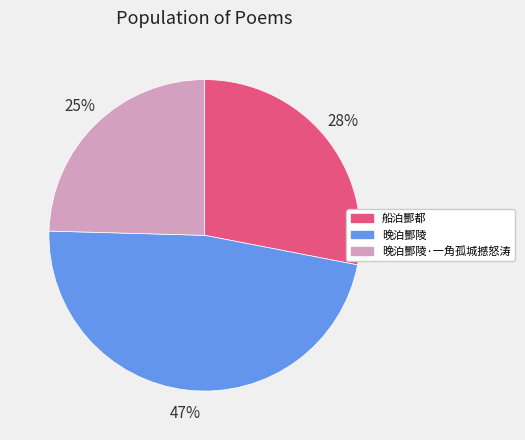

Which category has the smallest portion of the pie?

晚泊酆陵·一角孤城撼怒涛